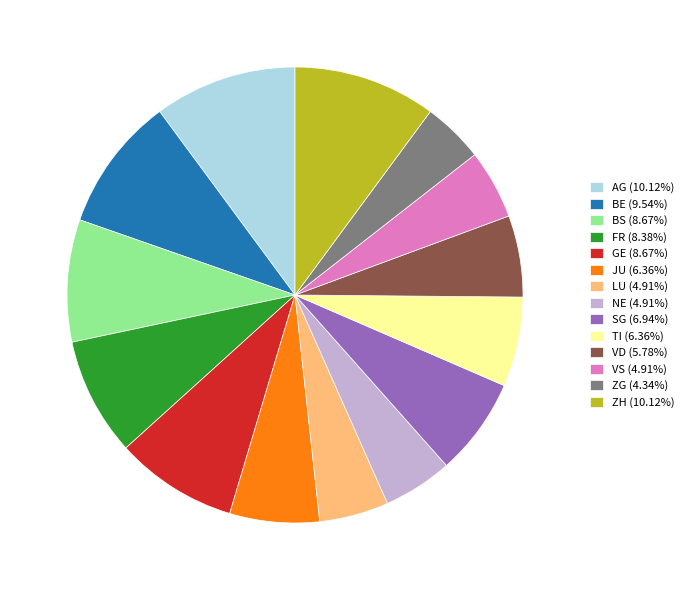

Is there any slice that represents more than half of the pie?

No